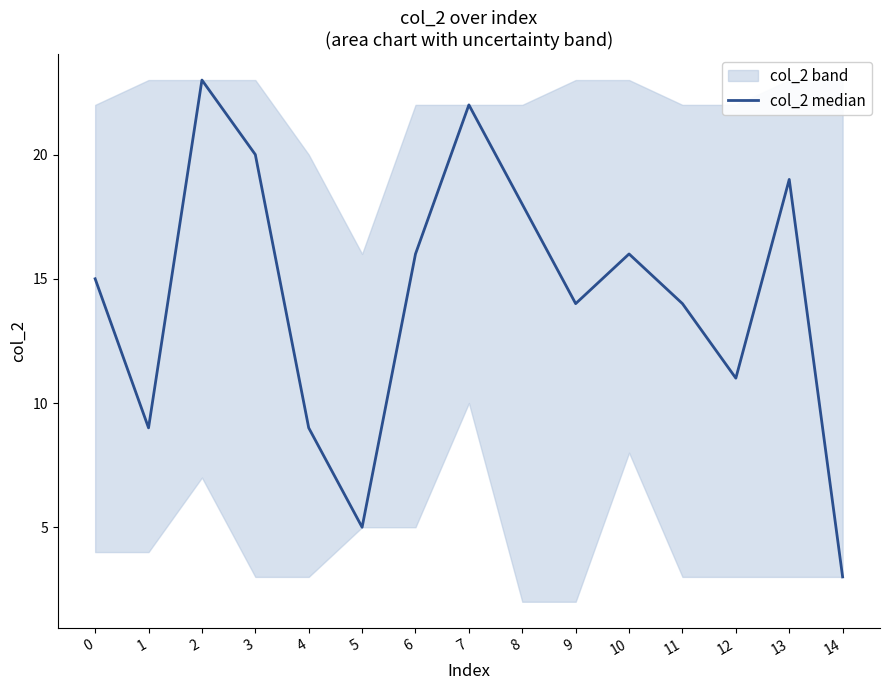

Is this an area chart (filled region under the line)?

No